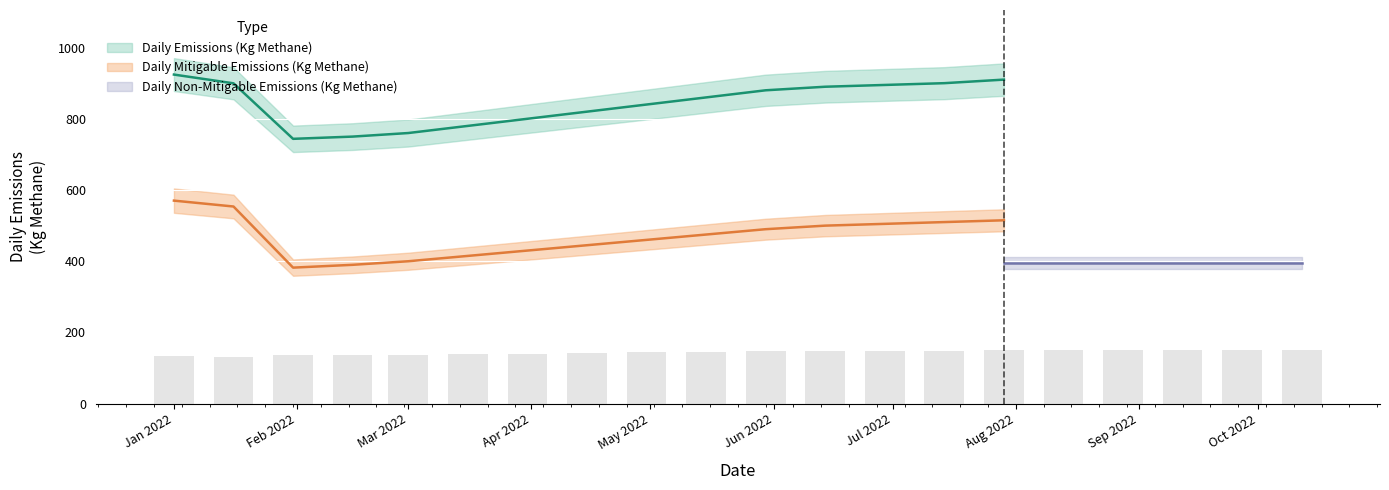

Between 1 and 13, which is larger?

13